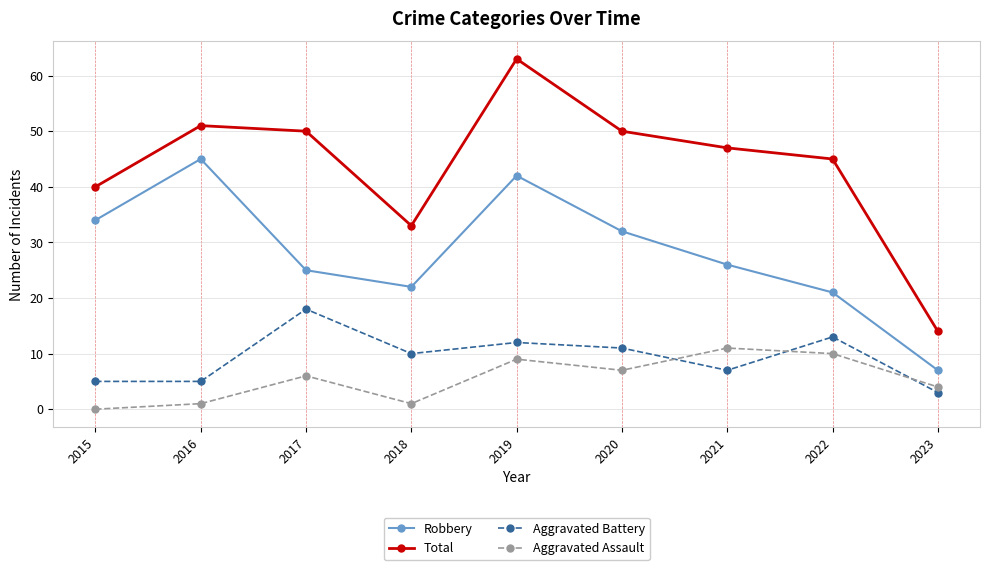

True or false: Aggravated Battery and Total cross at least once.

False